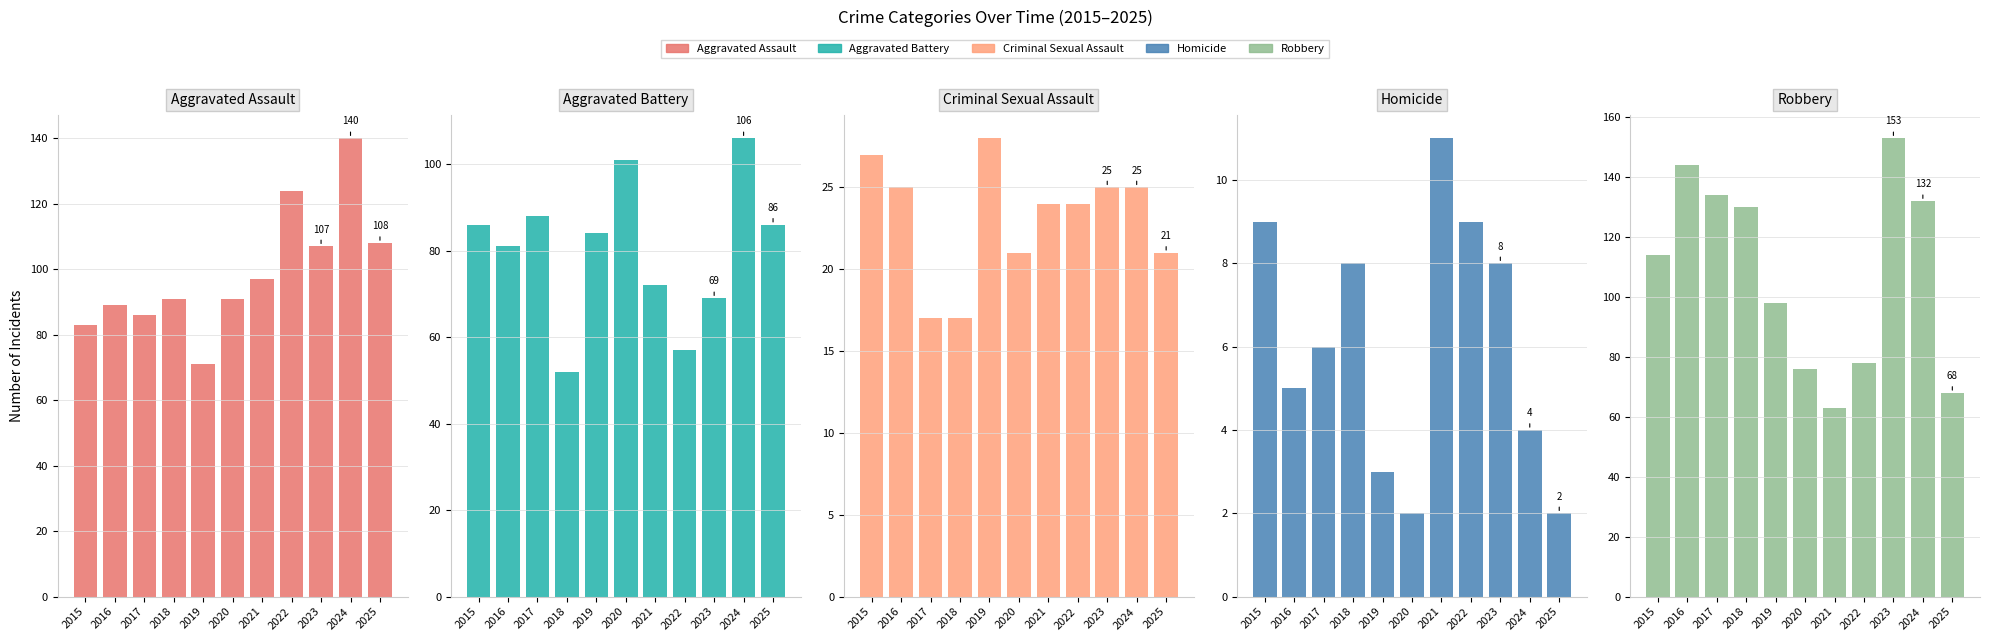

At which label does Aggravated Battery first exceed 84?

2015